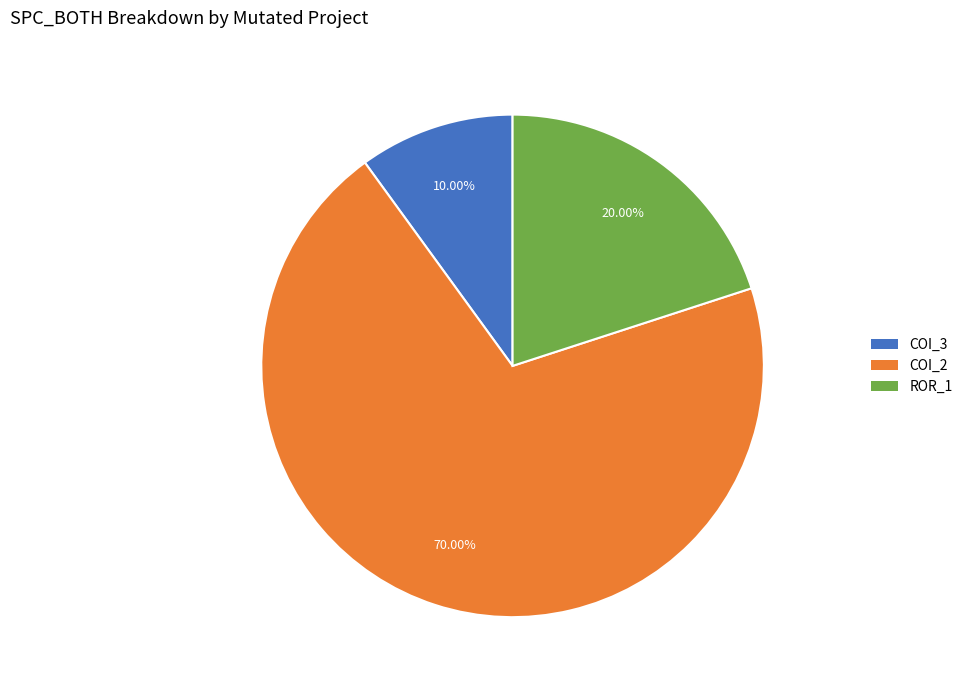

To the nearest percent, what is the difference between the largest and smallest slice percentages?

60%